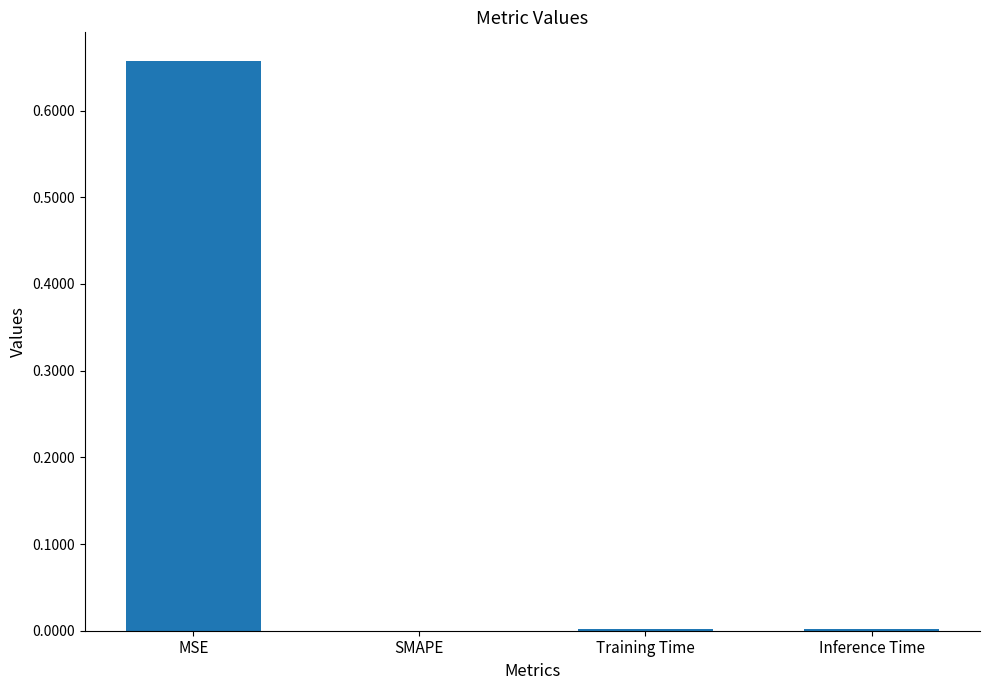

True or false: the data shows 0.3 at SMAPE.

False